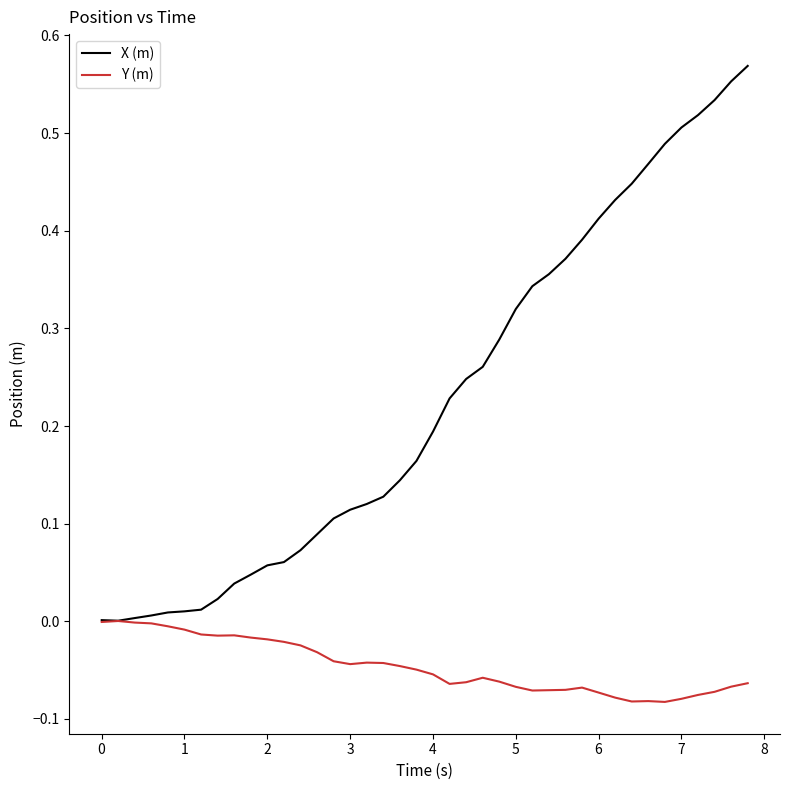

Which series has the largest total across all categories?

X (m)